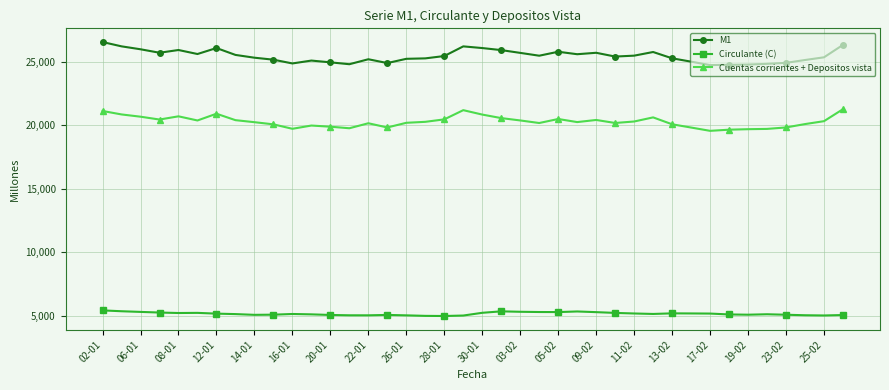

Rank the series by their maximum value, from lowest to highest.

Circulante (C), Cuentas corrientes + Depositos vista, M1